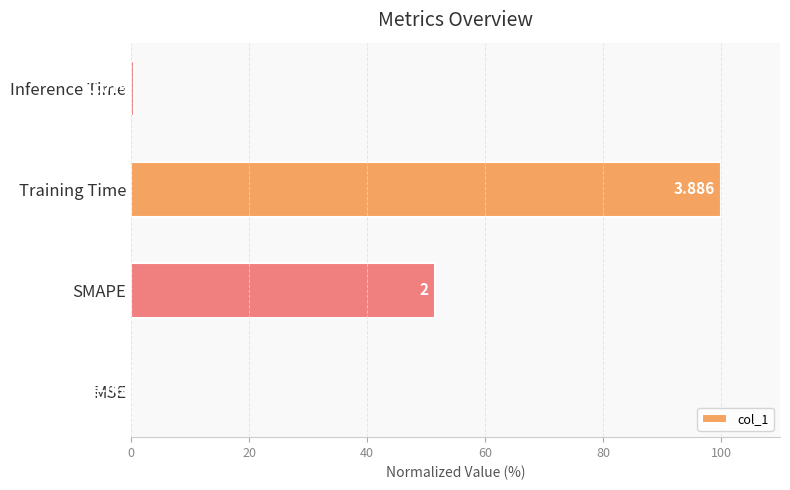

Where is the data nearest to the value 50?

SMAPE